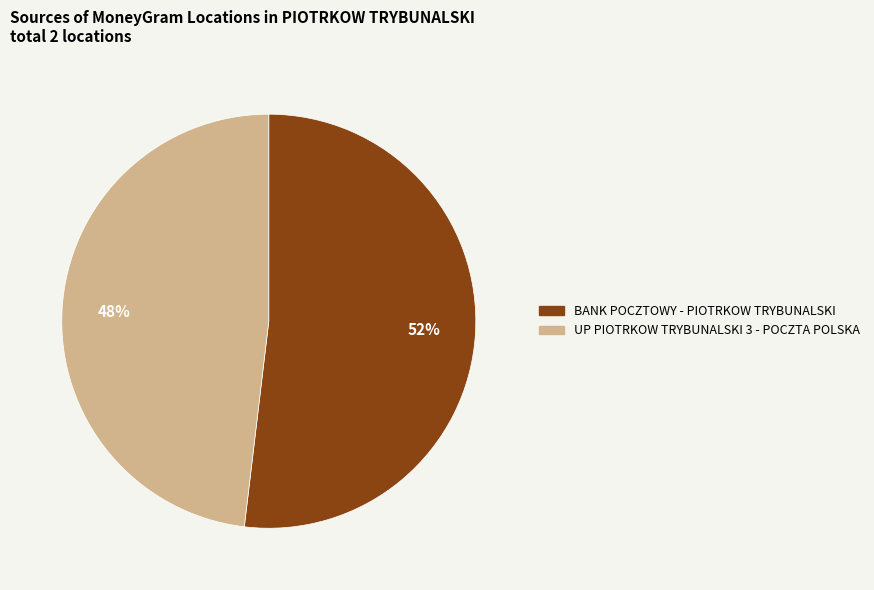

Does any single category account for the majority?

Yes